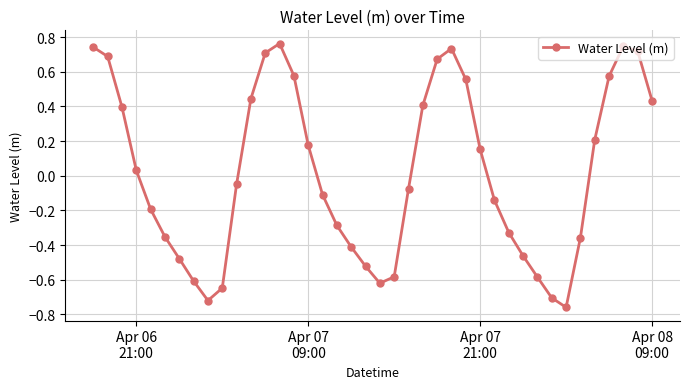

What is the difference between the maximum and minimum values?

1.5